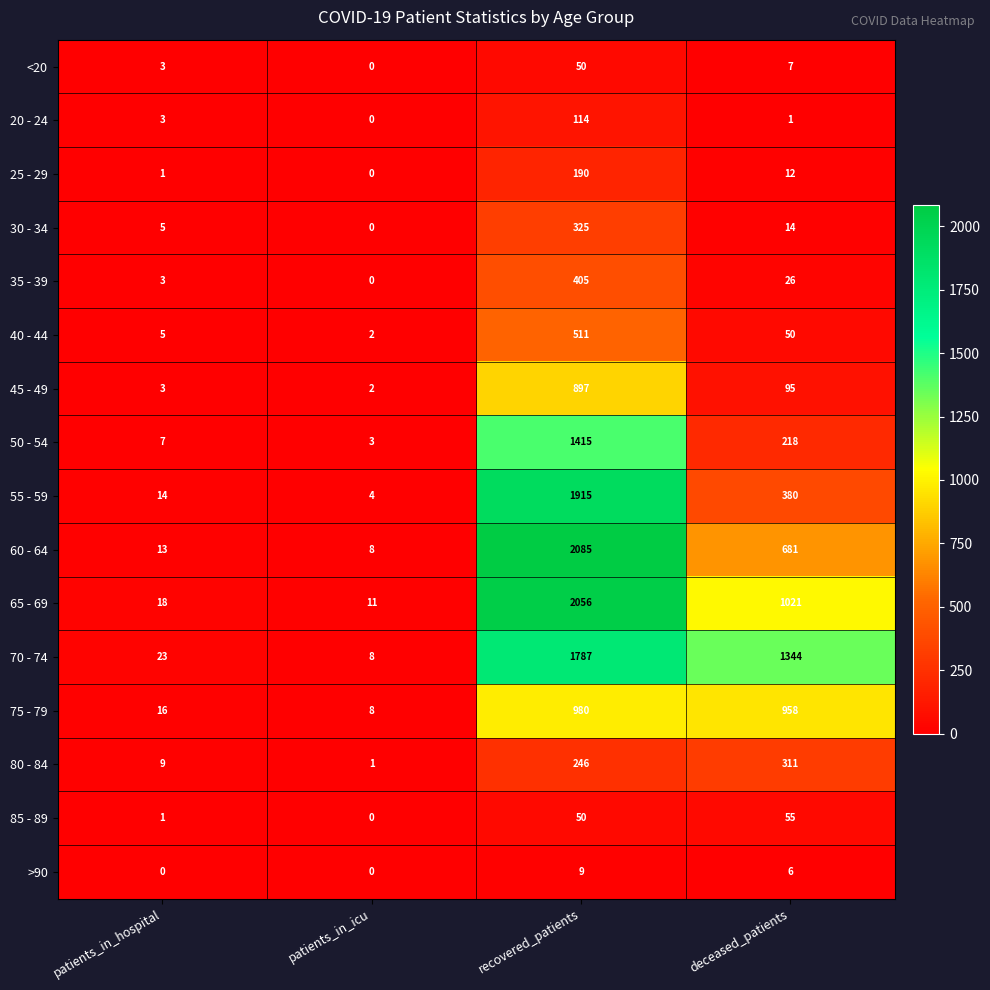

At how many categories does at least one series exceed 2053?

1